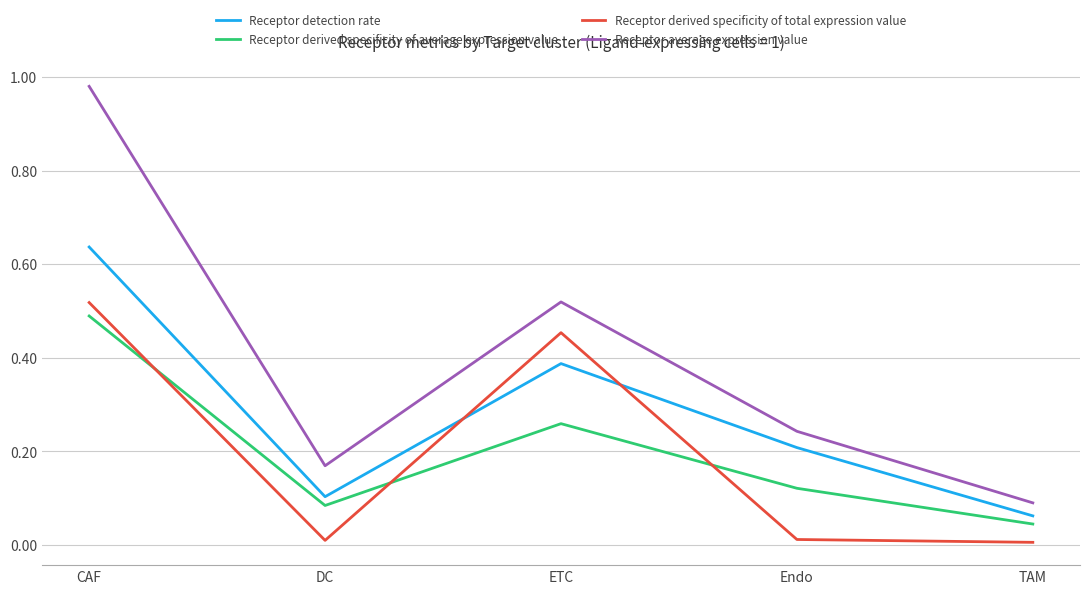

How many Receptor derived specificity of average expression value values are between 0 and 1?

5